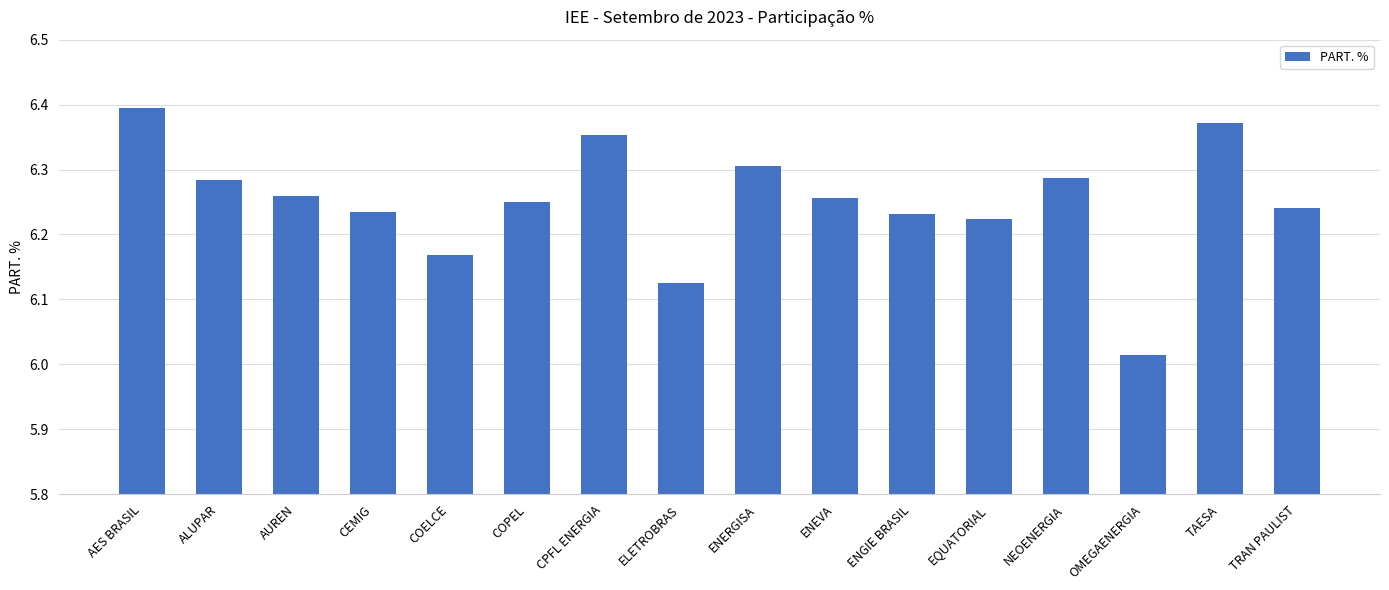

Is it true that the value at NEOENERGIA is 6.3?

True